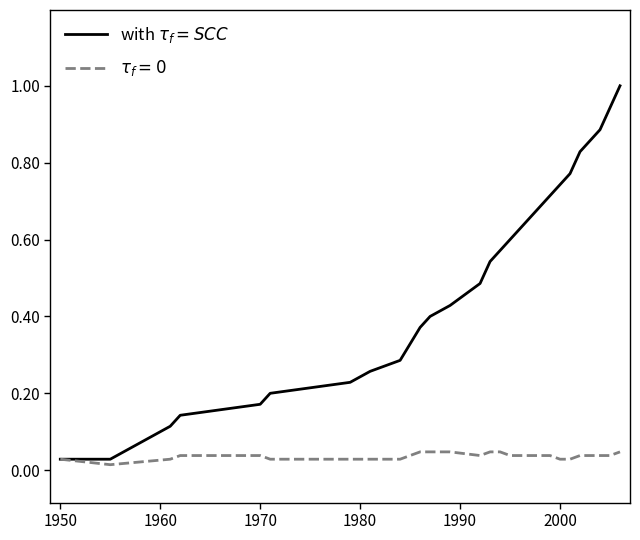

What is the greatest value displayed?

1.0